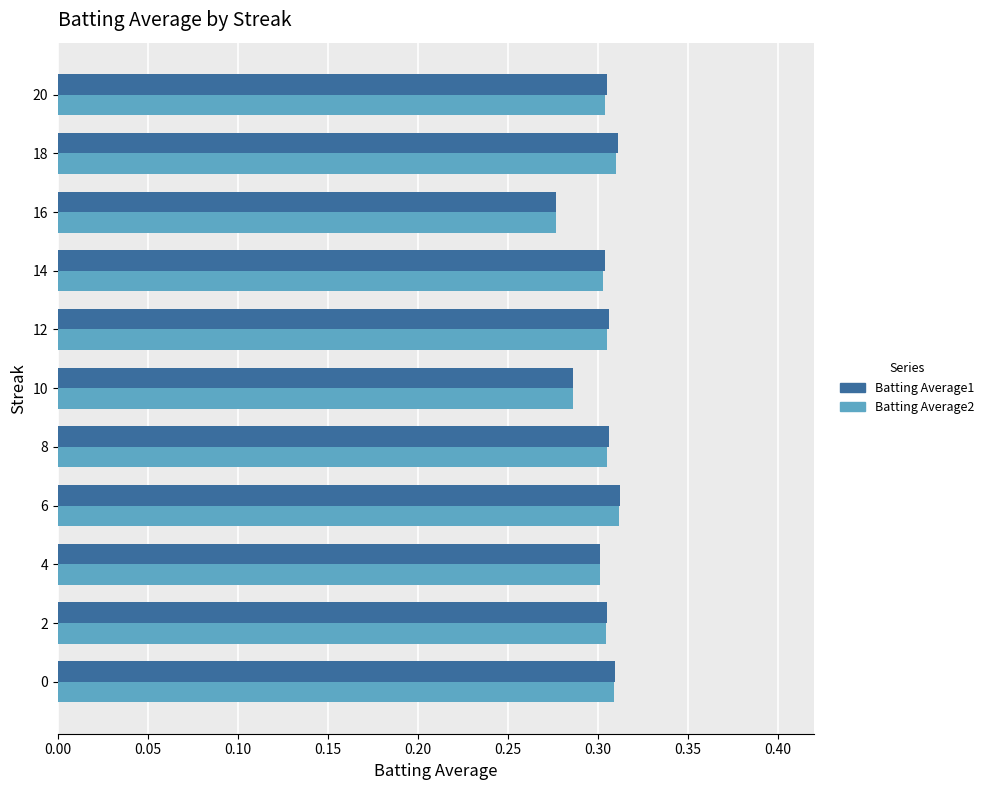

At which label does Batting Average2 reach its minimum?

16